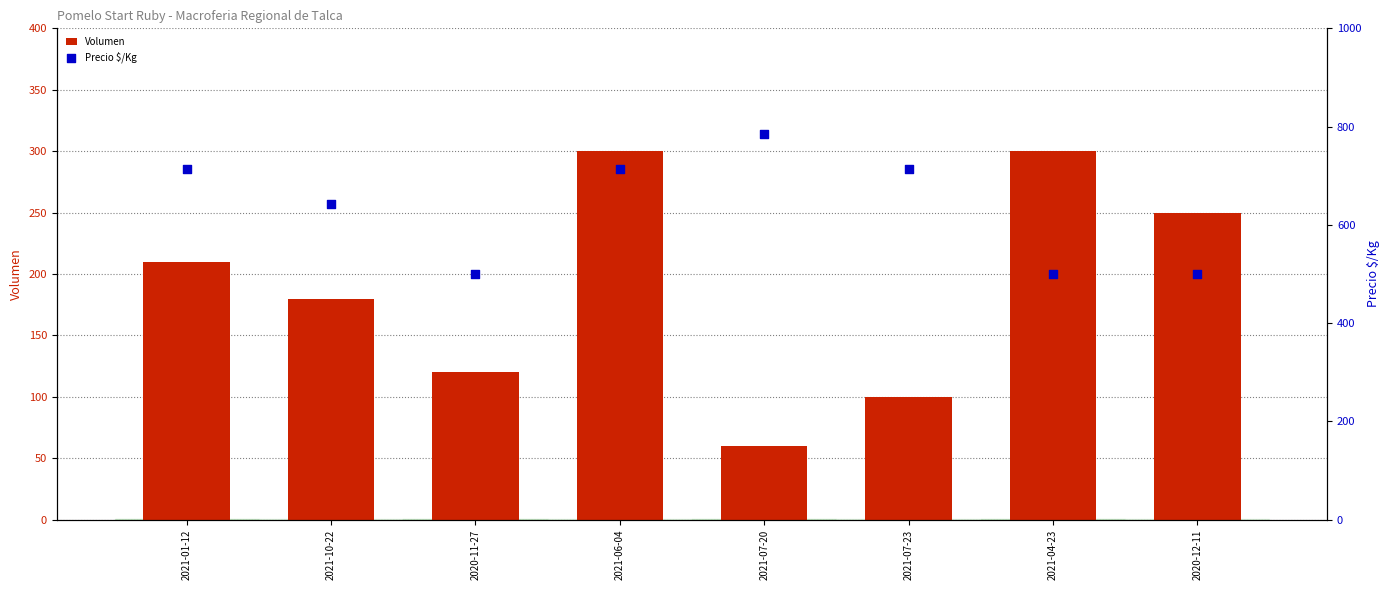

What are all the series names shown in the legend?

Volumen, Precio $/Kg